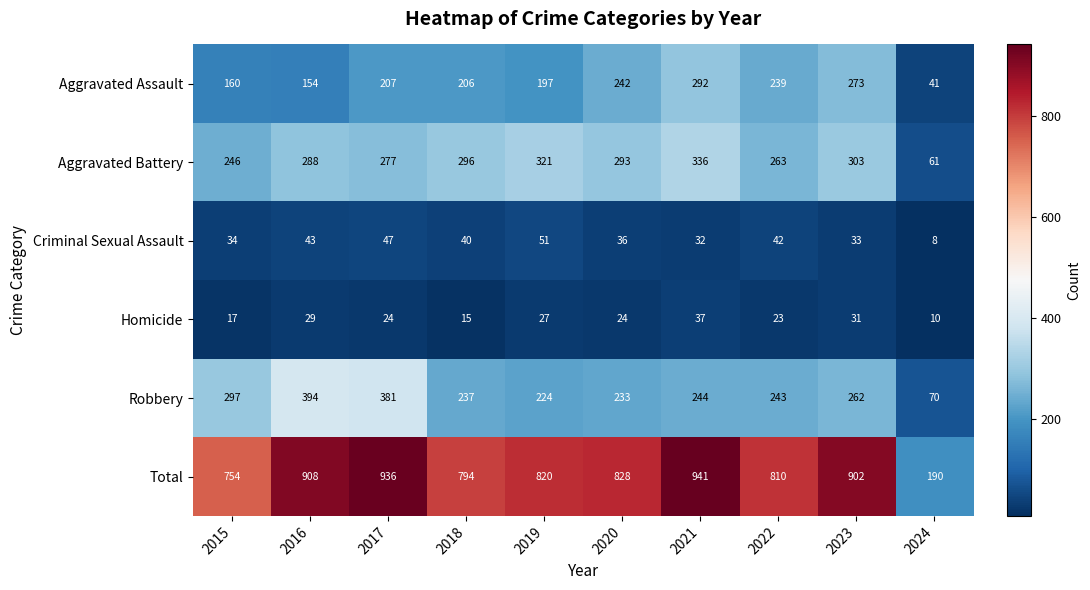

What is the difference between the maximum and second lowest values in the Robbery series?

170